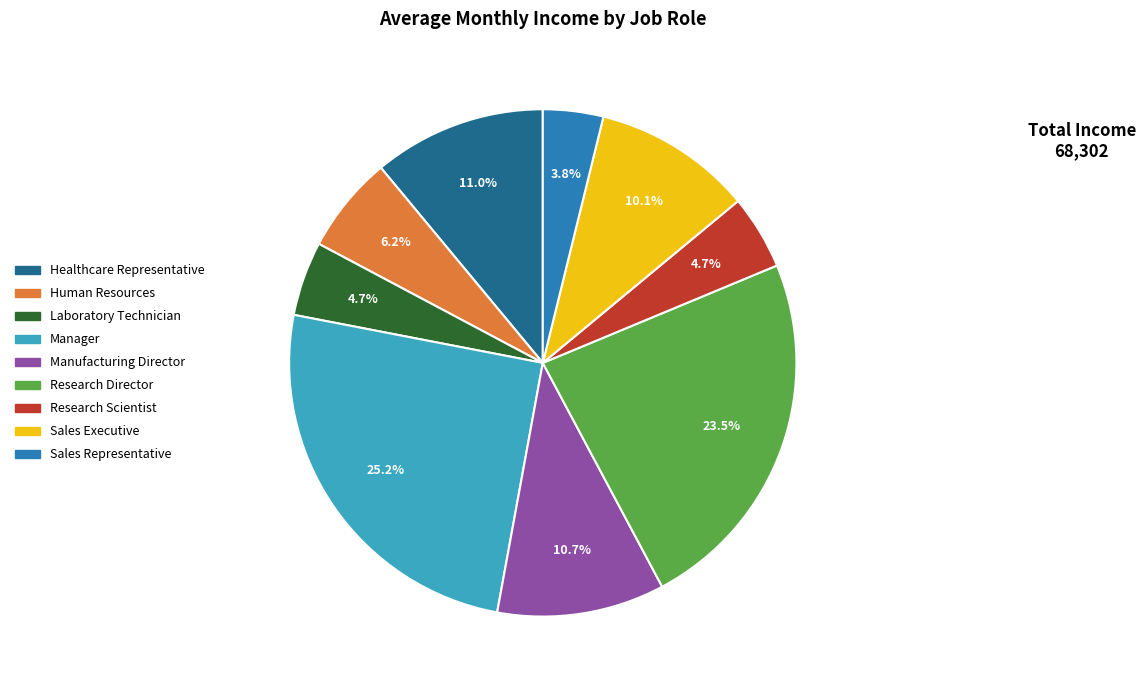

Approximately how many times larger is the value at Healthcare Representative compared to Manufacturing Director?

1.0